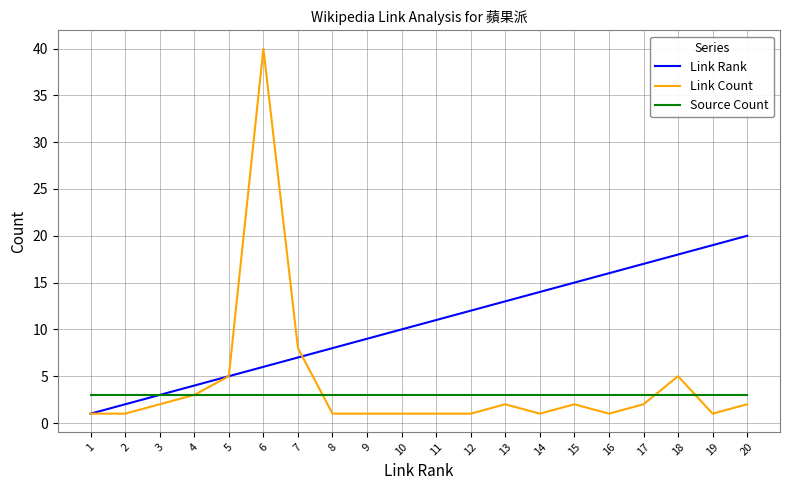

True or false: Link Rank has more than 0 points higher than both neighbors.

False